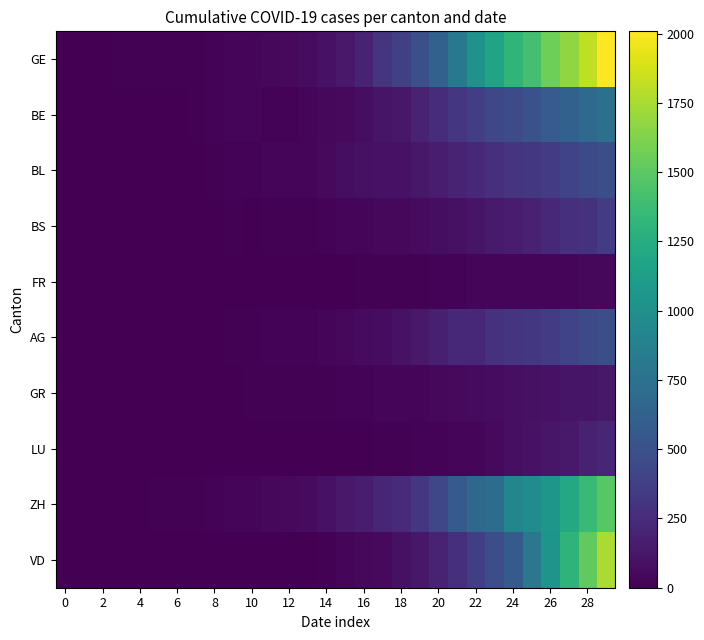

At how many categories does at least one series exceed 441?

11